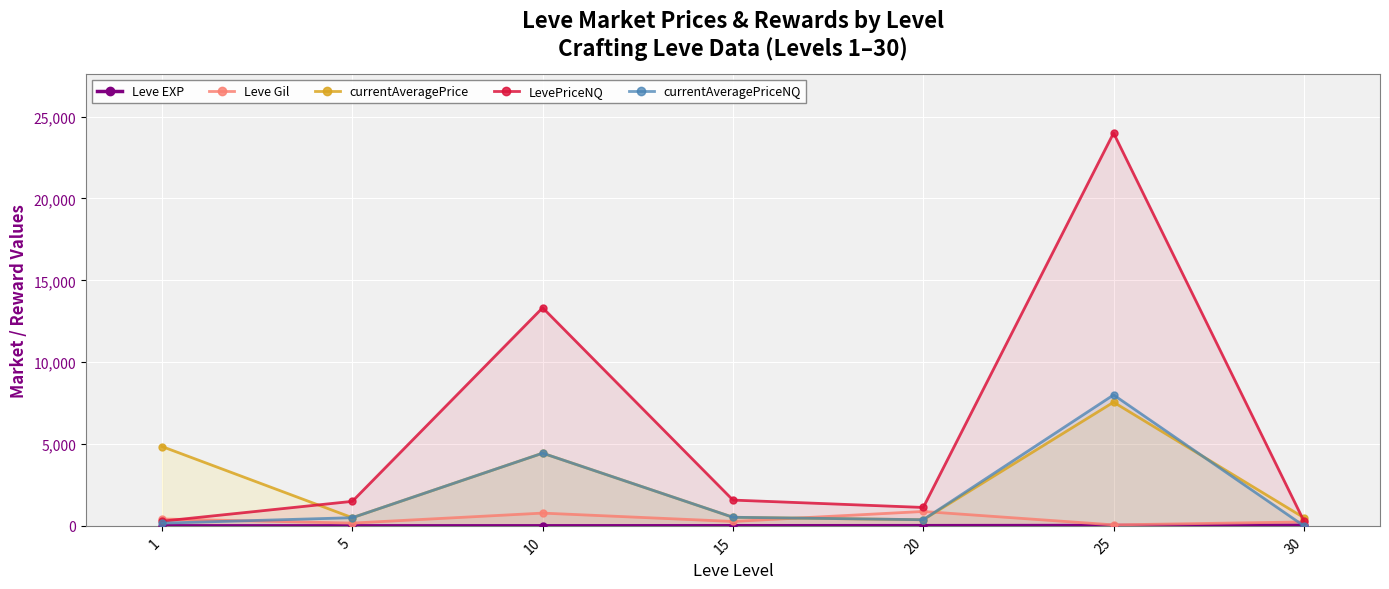

True or false: currentAveragePrice and currentAveragePriceNQ intersect in this chart.

True